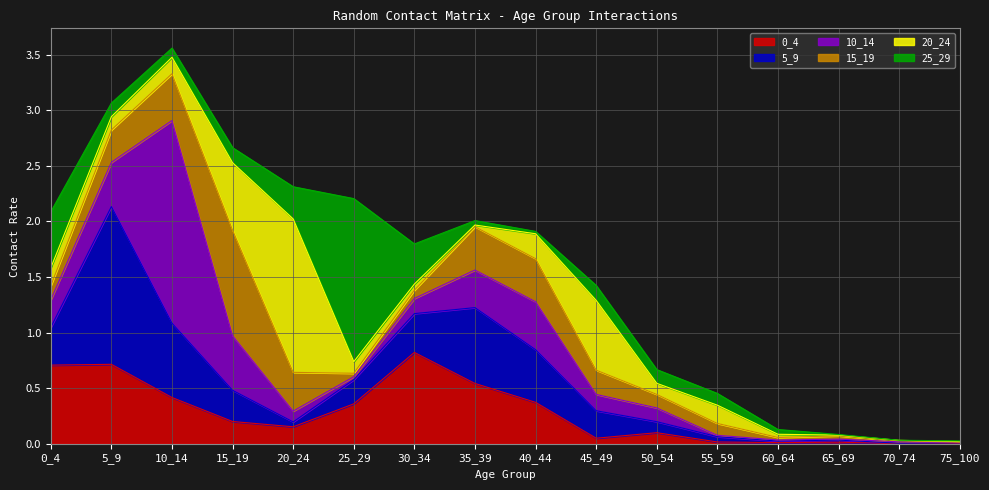

What are all the series names shown in the legend?

0_4, 5_9, 10_14, 15_19, 20_24, 25_29